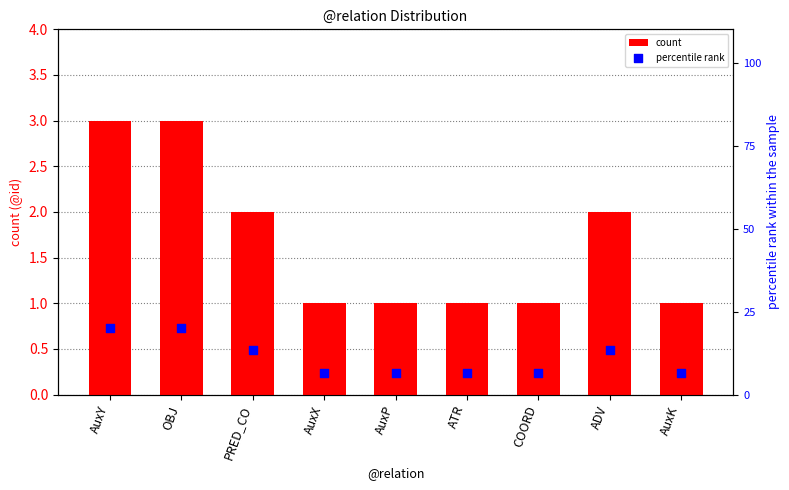

At how many categories does at least one series exceed 9?

4